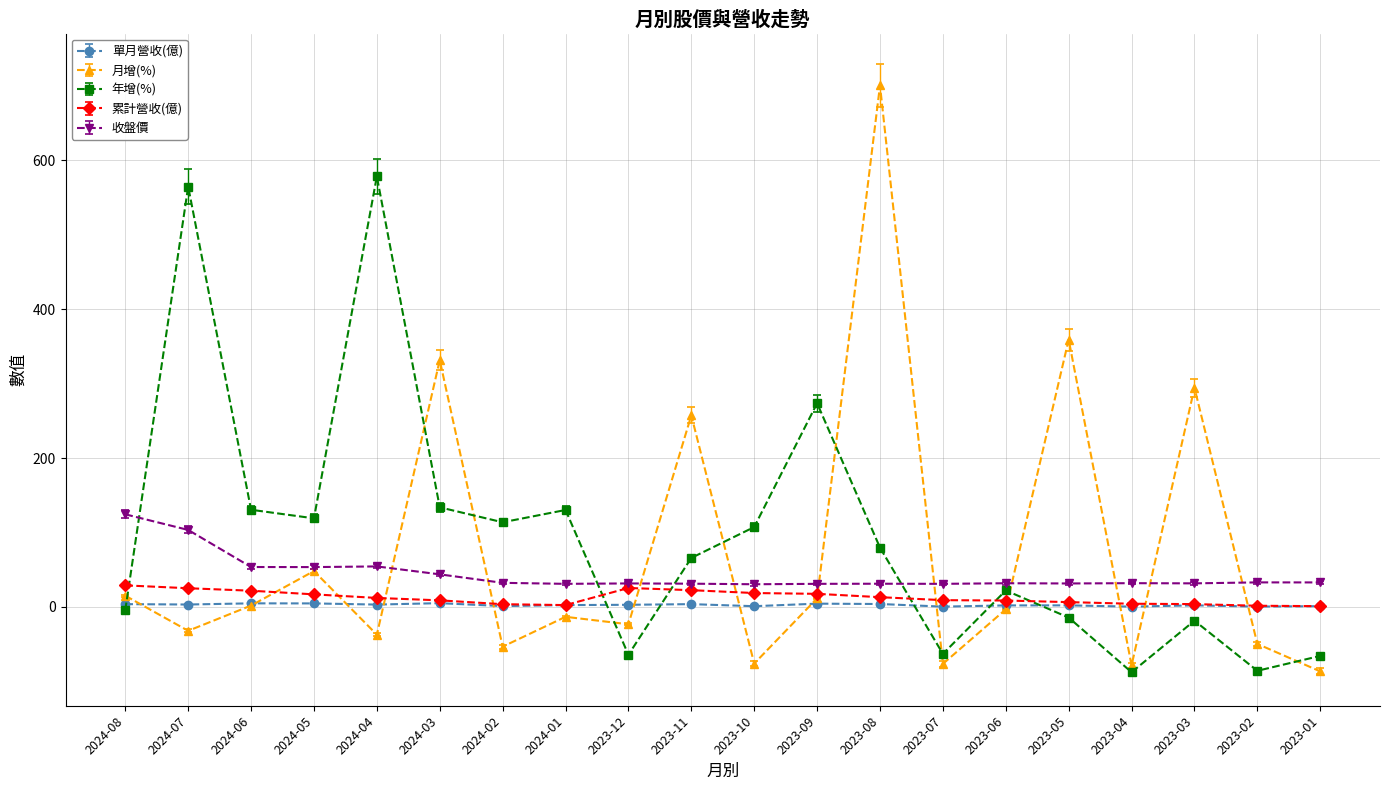

What is the label of the 17th point from the left?

2023-04